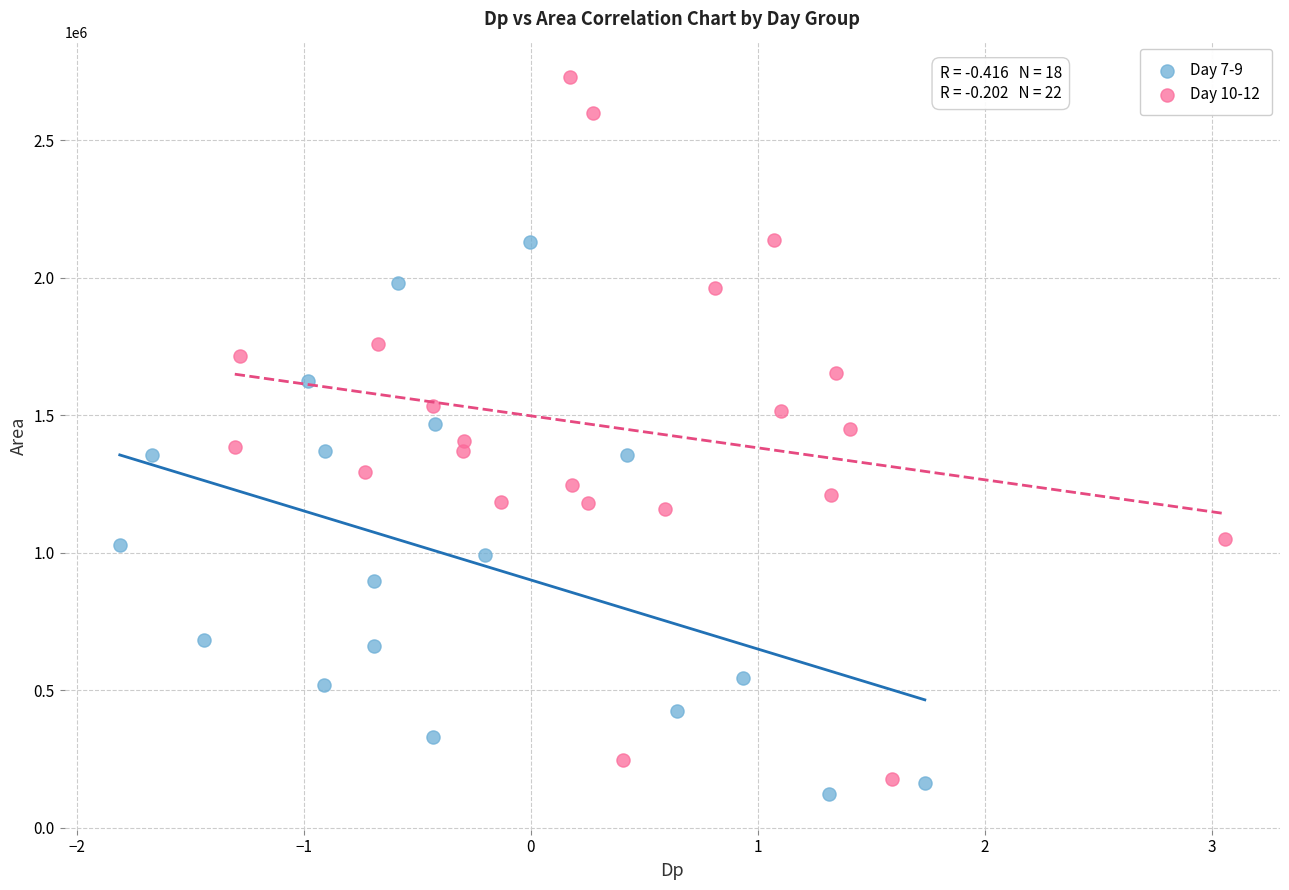

Which series has the largest Y range (max minus min)?

Day 10-12